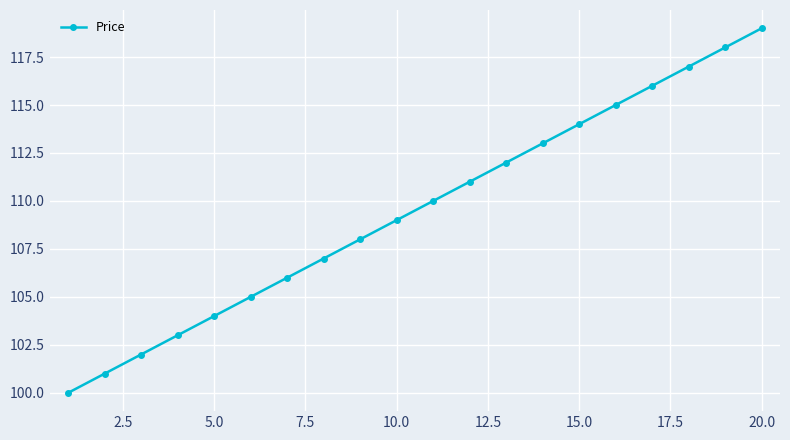

What is the difference between the maximum and second lowest values?

18